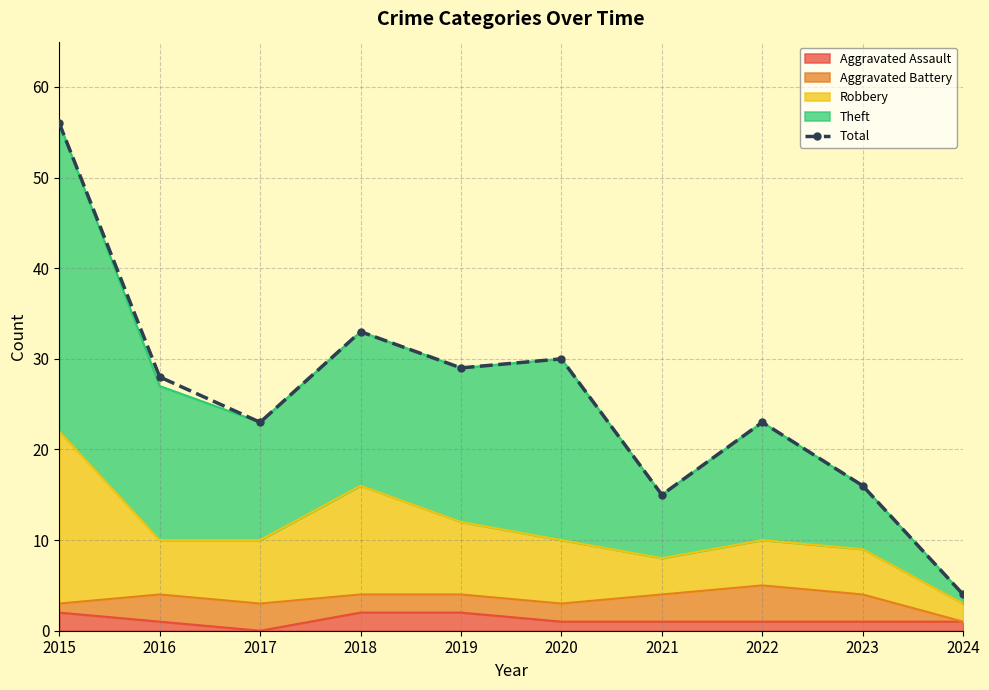

What is the smallest value displayed?

4